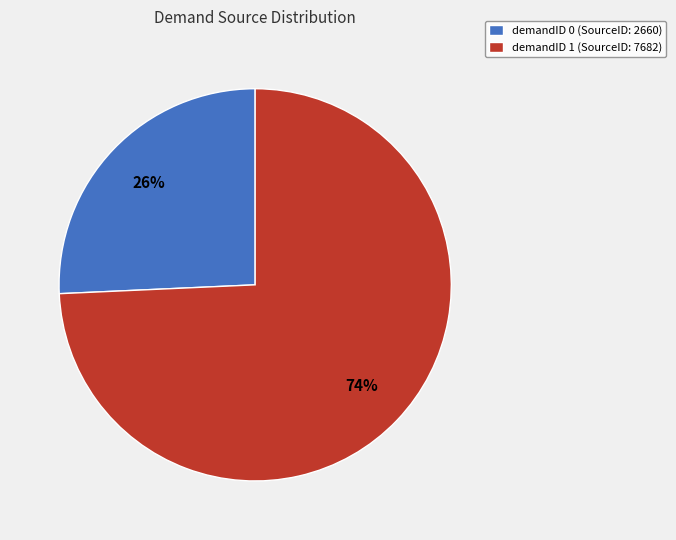

How many slices are in this pie chart?

2